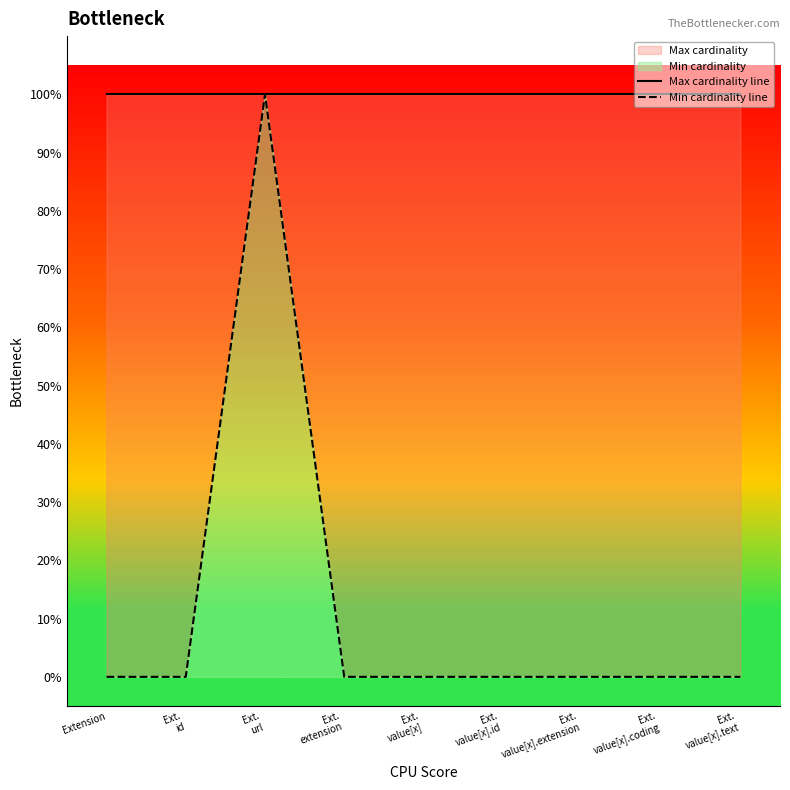

Which series has the largest total across all categories?

Max cardinality line